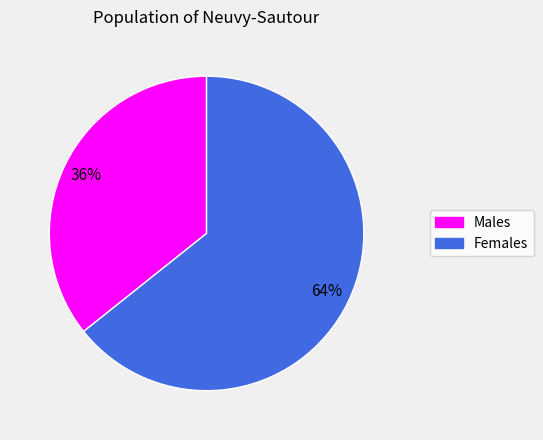

The Females slice represents 64% of the pie. True or false?

True